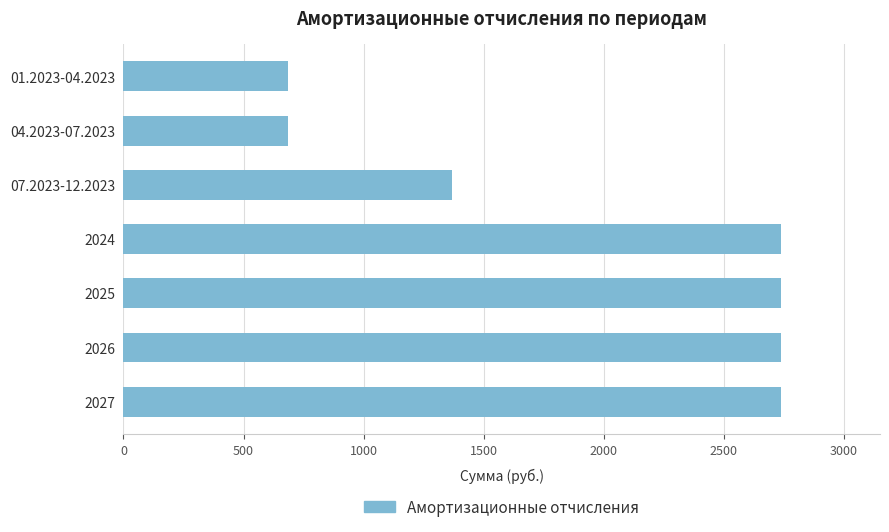

What value does the data have at 2027?

2740